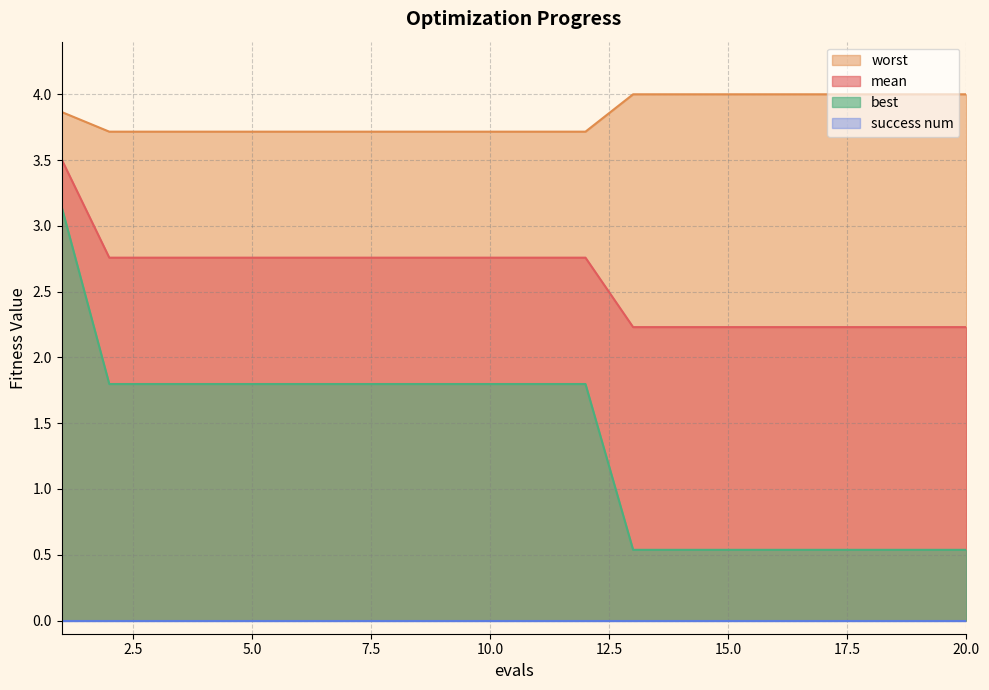

Is it true that best equals 1.8 at 10.0?

True